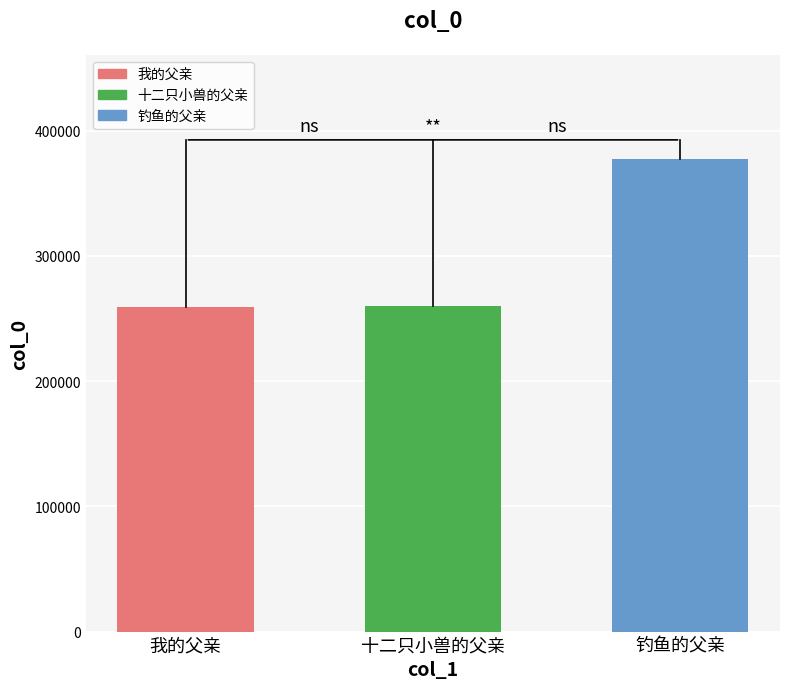

Are the bars horizontal?

No